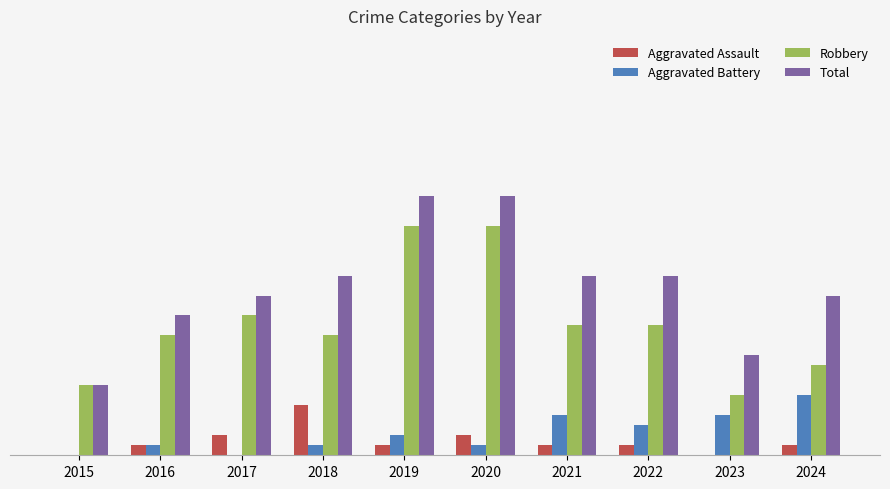

Are the bars grouped side by side (vs. stacked)?

Yes